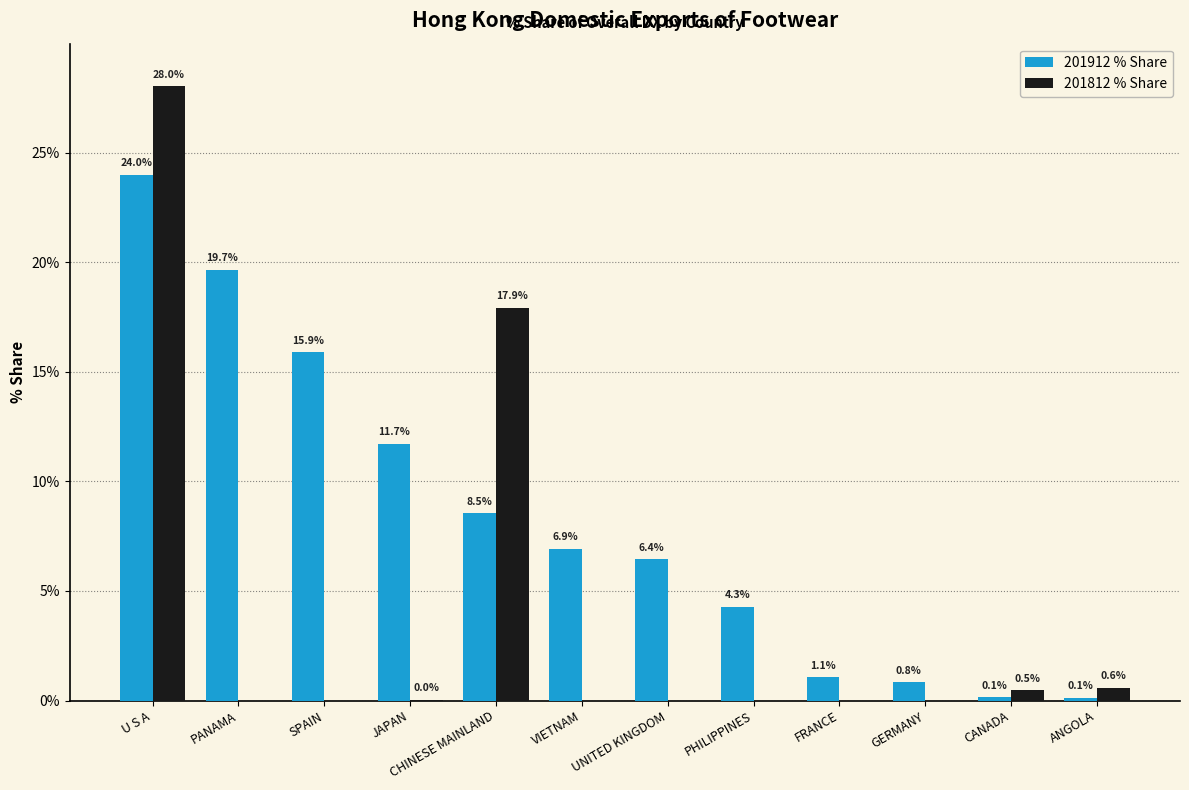

Read the 201912 % Share value at PHILIPPINES.

4.3